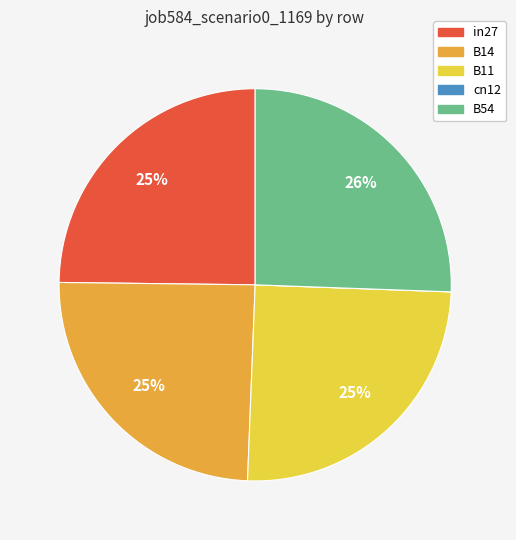

True or false: B14 accounts for 33% of the total.

False